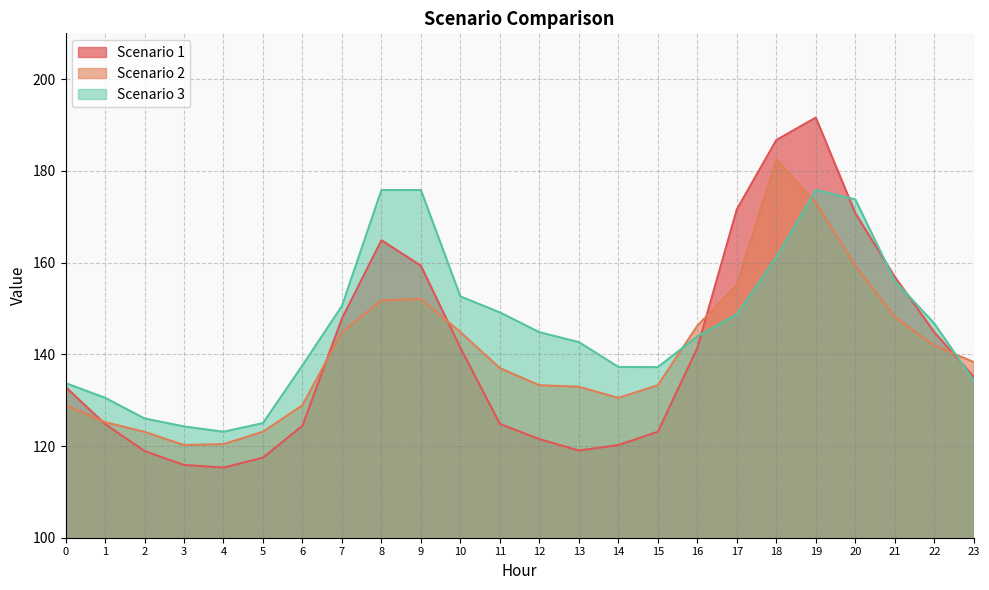

What is the sum of all Scenario 1 values?

3370.6